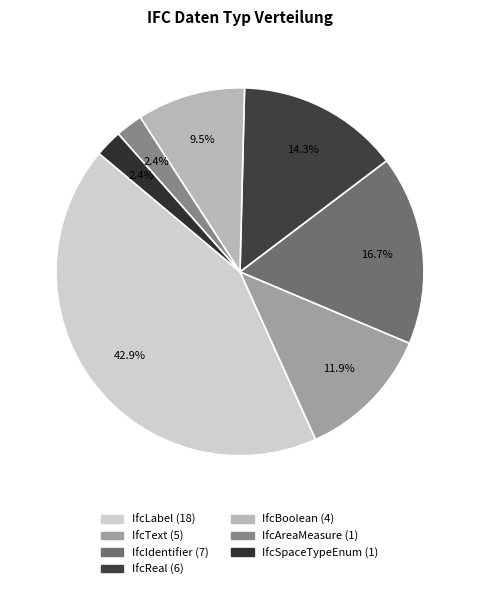

Count the number of slices in the pie.

7